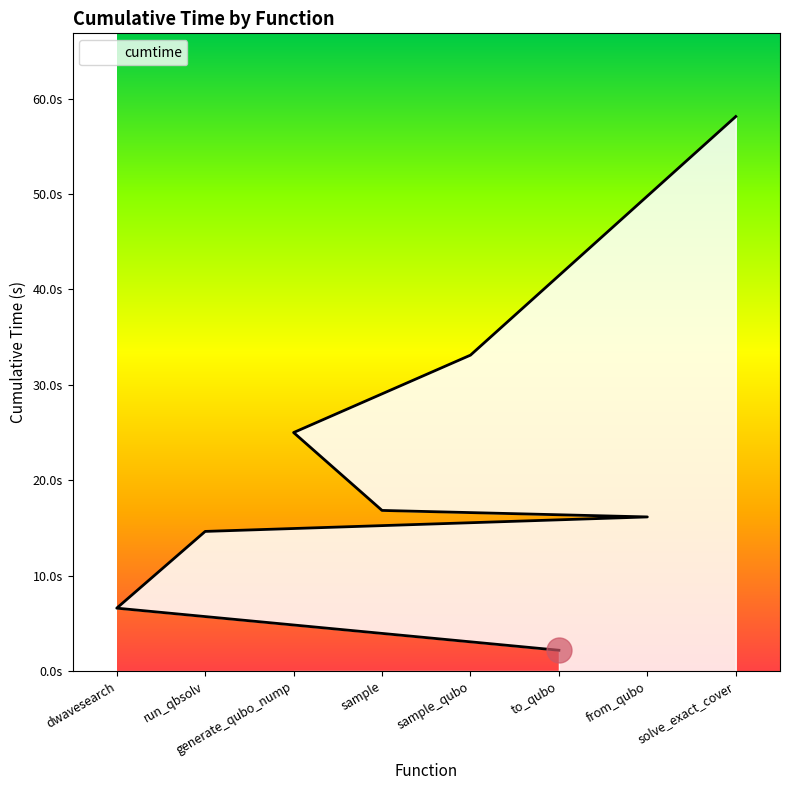

What is the approximate value at dwave_qbsolv.dwavesearch?

6.6